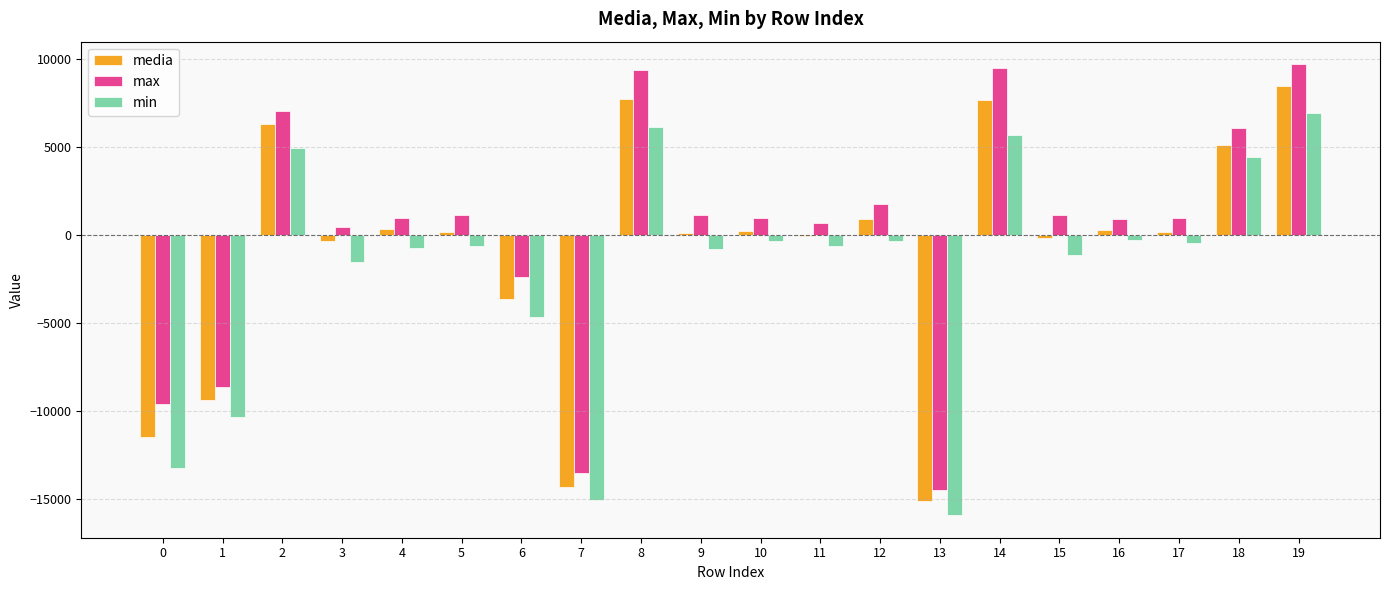

The value of media at 7 is -19583.2. True or false?

False